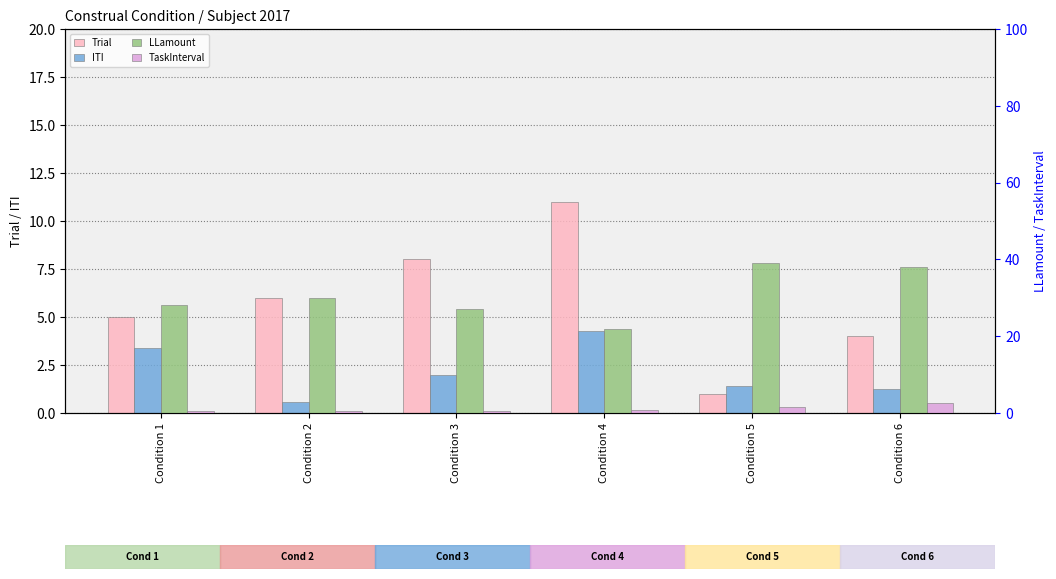

Which series has the largest total across all categories?

LLamount